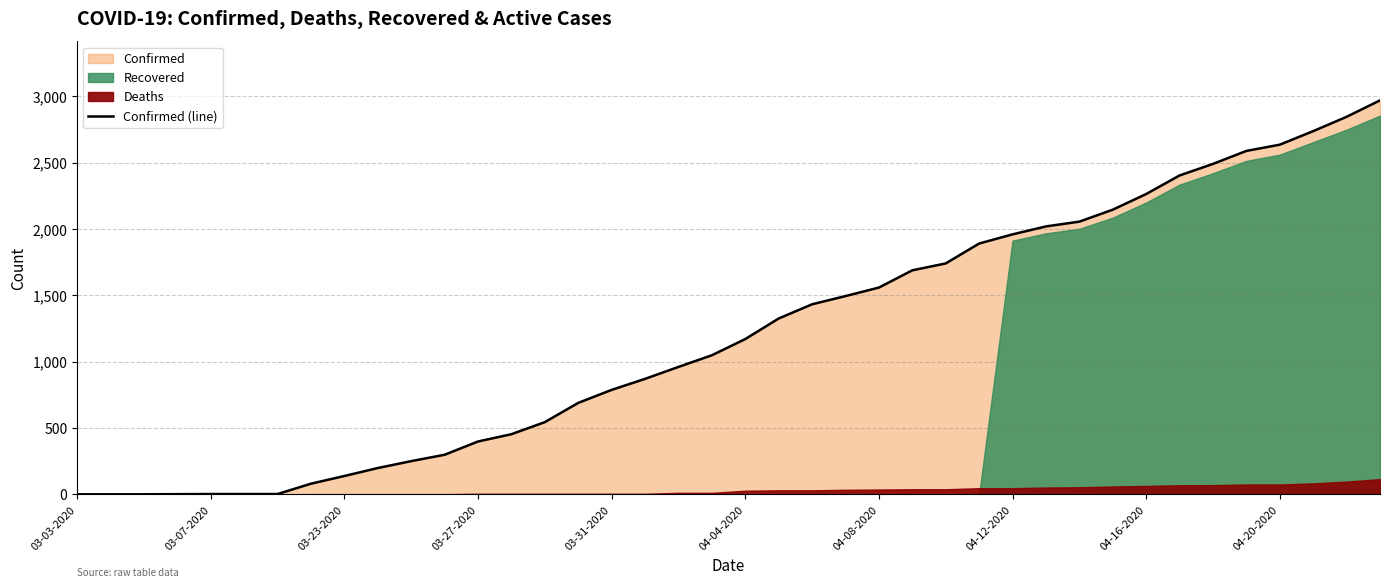

True or false: there are more than 2 points higher than both neighbors.

False